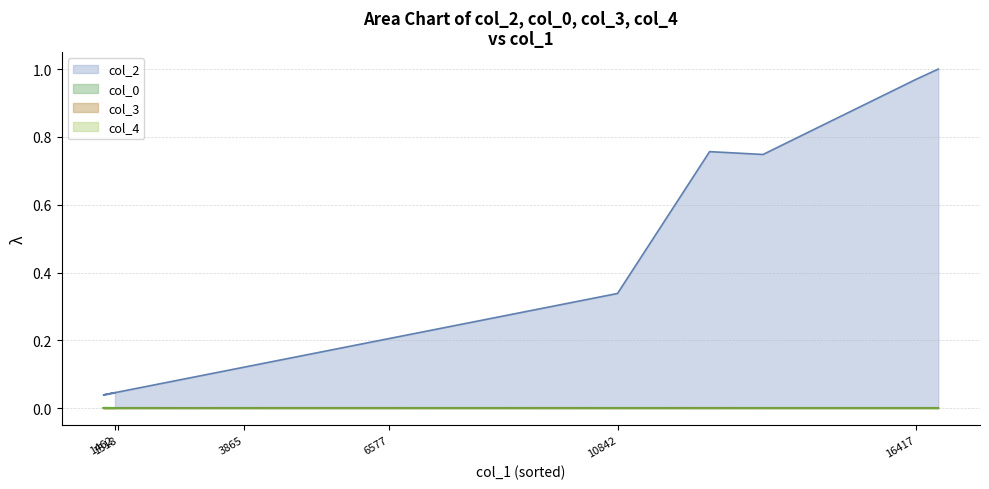

Reading left to right, list all the values displayed in this chart.

col_2: 1462=0.0	1306=0.0	1246=0.0	1518=0.0	1716=0.1	2753=0.1	3865=0.1	4331=0.1	6452=0.2	6577=0.2	7343=0.2	9832=0.3	10842=0.3	12561=0.8	13558=0.7	16417=1.0	16829=1.0
col_0: 1462=0.0	1306=0.0	1246=0.0	1518=0.0	1716=0.0	2753=0.0	3865=0.0	4331=0.0	6452=0.0	6577=0.0	7343=0.0	9832=0.0	10842=0.0	12561=0.0	13558=0.0	16417=0.0	16829=0.0
col_3: 1462=0.0	1306=0.0	1246=0.0	1518=0.0	1716=0.0	2753=0.0	3865=0.0	4331=0.0	6452=0.0	6577=0.0	7343=0.0	9832=0.0	10842=0.0	12561=0.0	13558=0.0	16417=0.0	16829=0.0
col_4: 1462=0.0	1306=0.0	1246=0.0	1518=0.0	1716=0.0	2753=0.0	3865=0.0	4331=0.0	6452=0.0	6577=0.0	7343=0.0	9832=0.0	10842=0.0	12561=0.0	13558=0.0	16417=0.0	16829=0.0